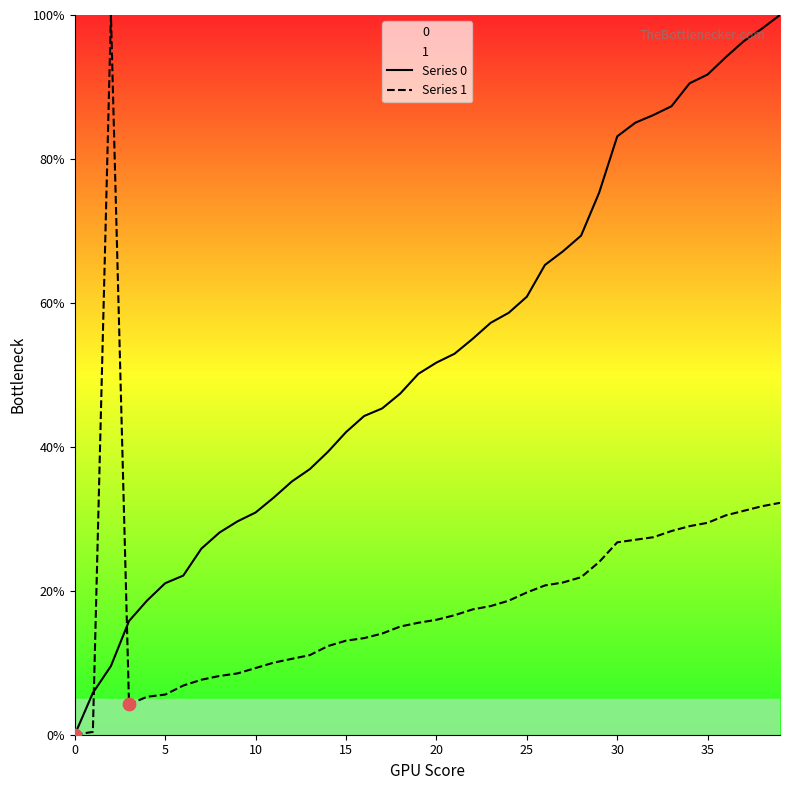

Which series has the largest total across all categories?

Series 0